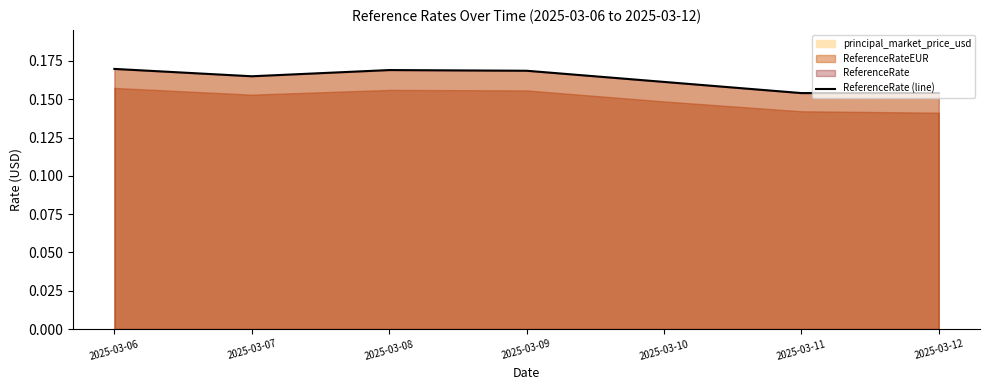

Reading left to right, what are all the values shown in this chart?

0.2	0.2	0.2	0.2	0.2	0.2	0.2